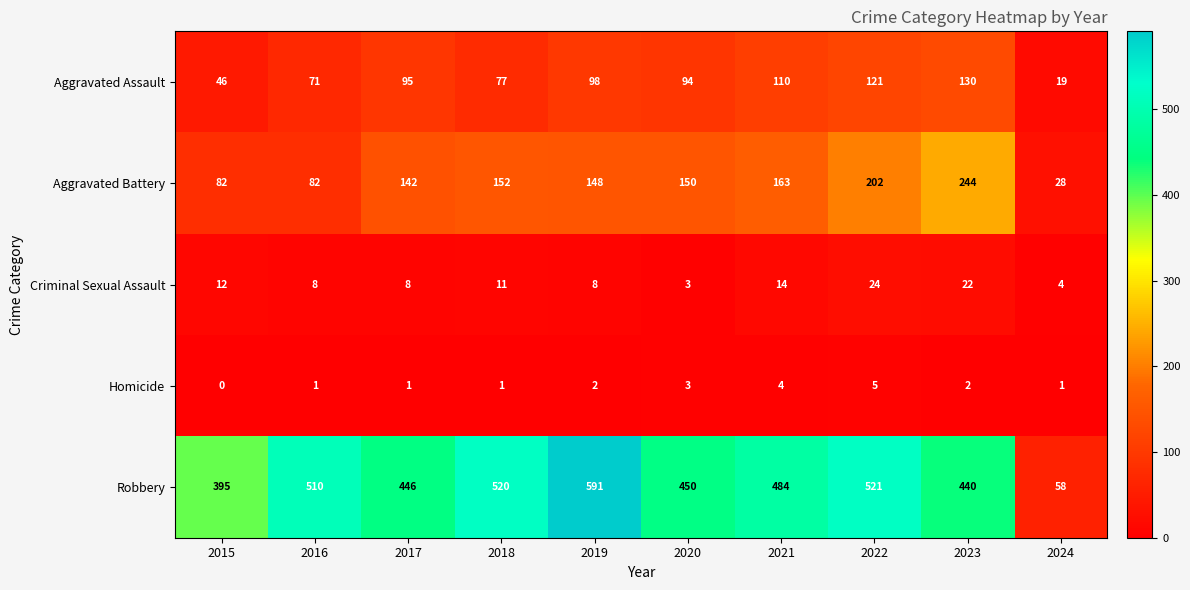

What is the sum of the Aggravated Assault values at 2024 and 2022?

140